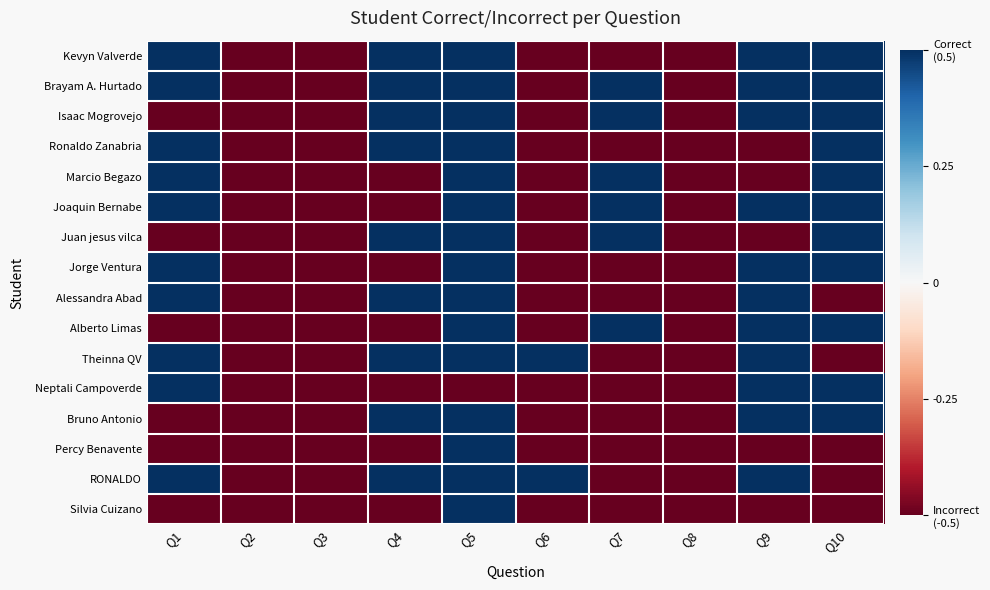

What is the greatest value displayed?

0.5